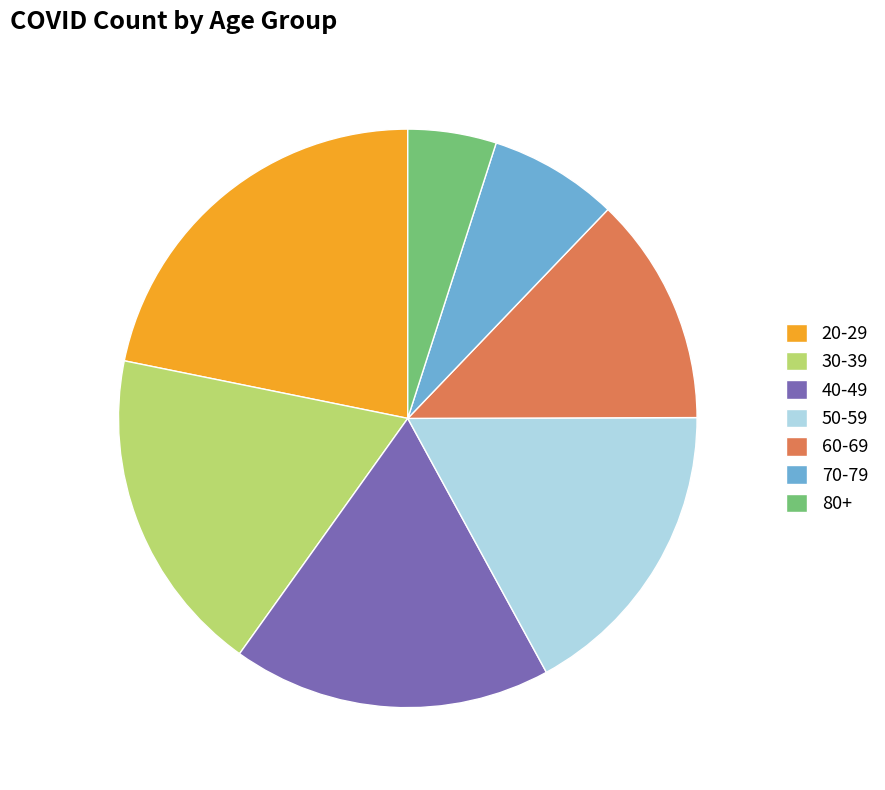

True or false: 50-59 accounts for 10% of the total.

False